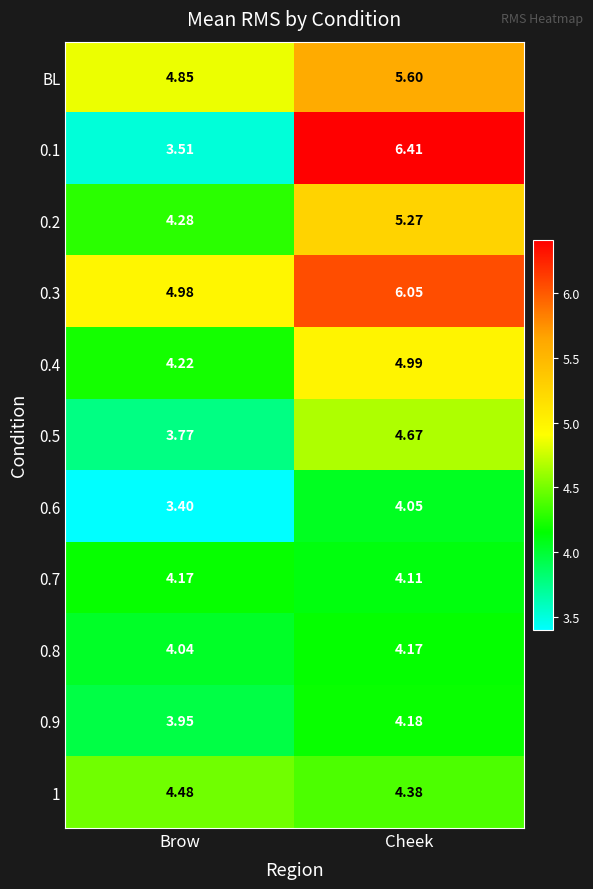

At which category is the sum across all series the highest?

Cheek